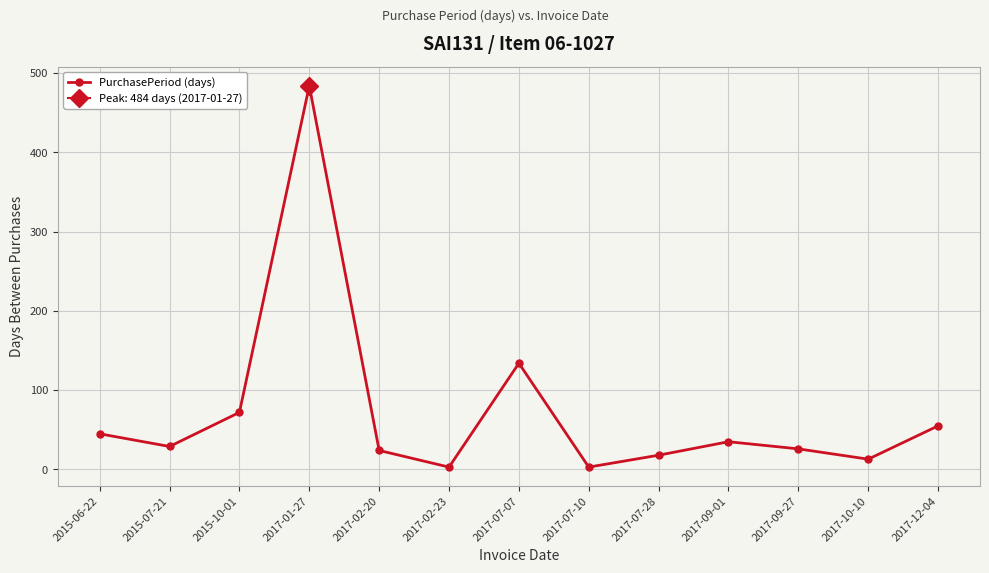

What is the label of the 3rd point from the right?

2017-09-27